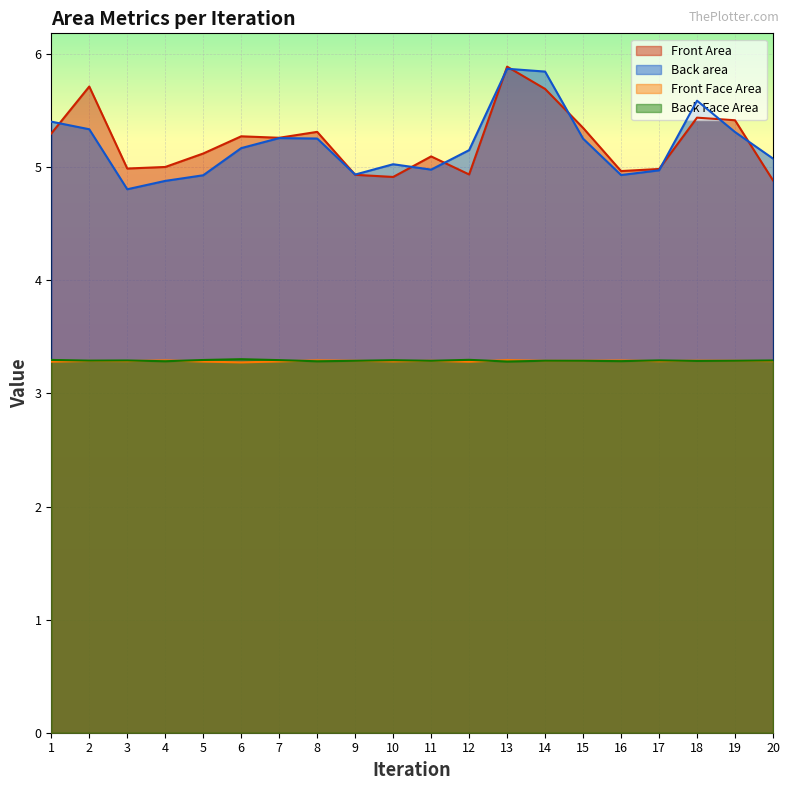

True or false: Back Face Area and Back area cross at least once.

False